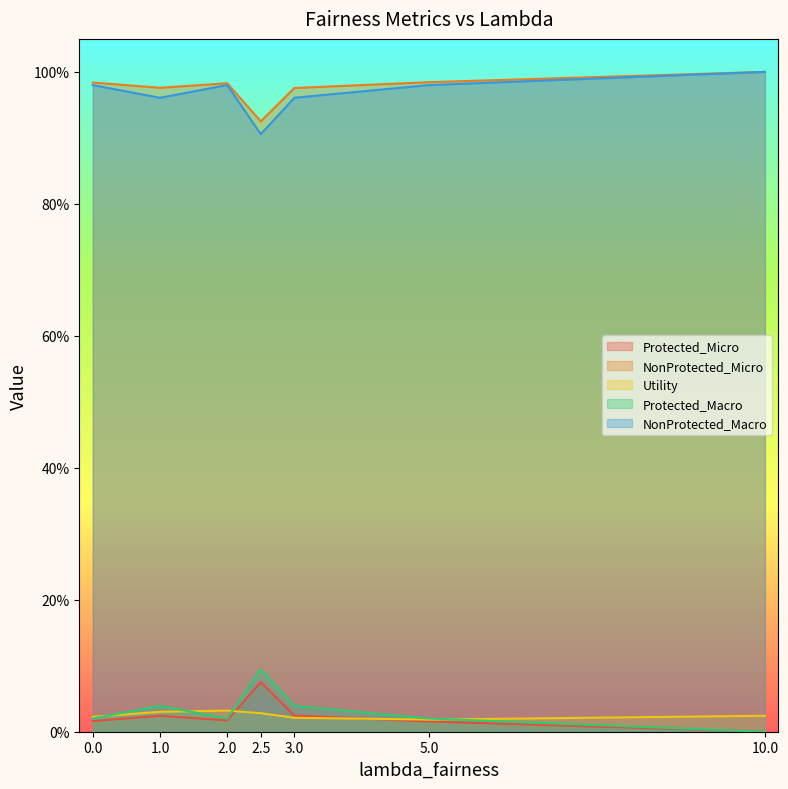

What are all the series names shown in the legend?

Protected_Micro, NonProtected_Micro, Utility, Protected_Macro, NonProtected_Macro